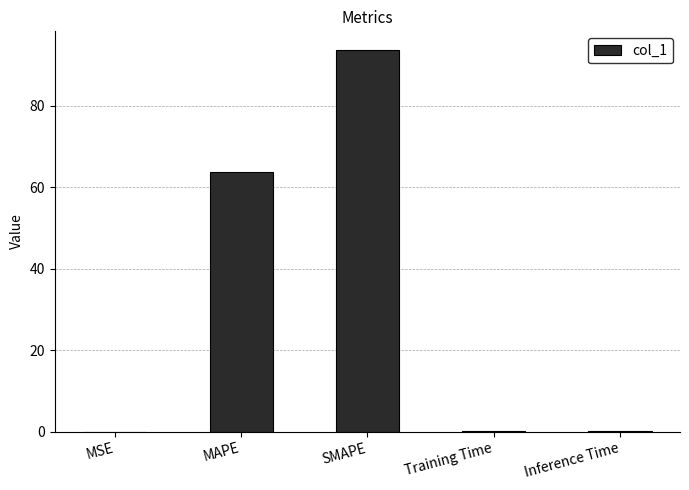

What is the sum of all values?

157.7